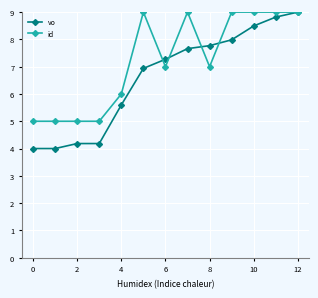

Which series has the largest range (max minus min)?

vo